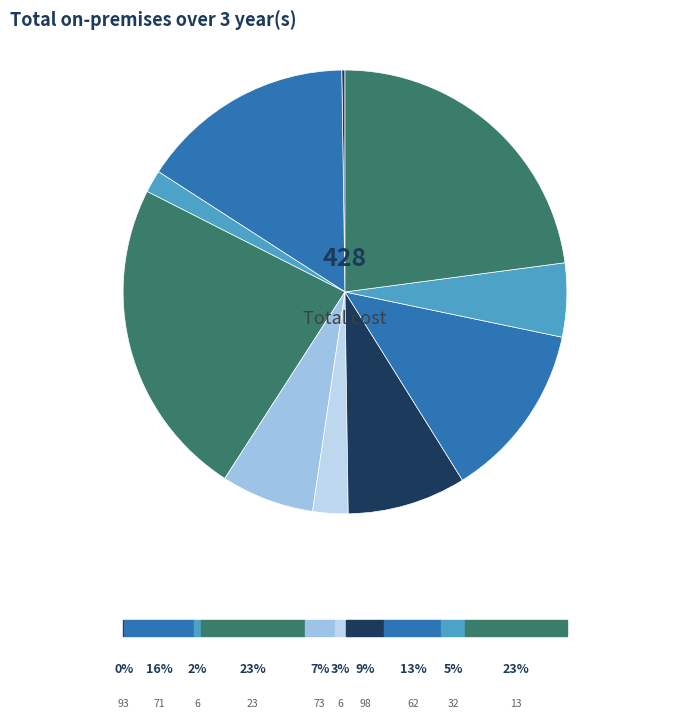

Does any single category account for the majority?

No